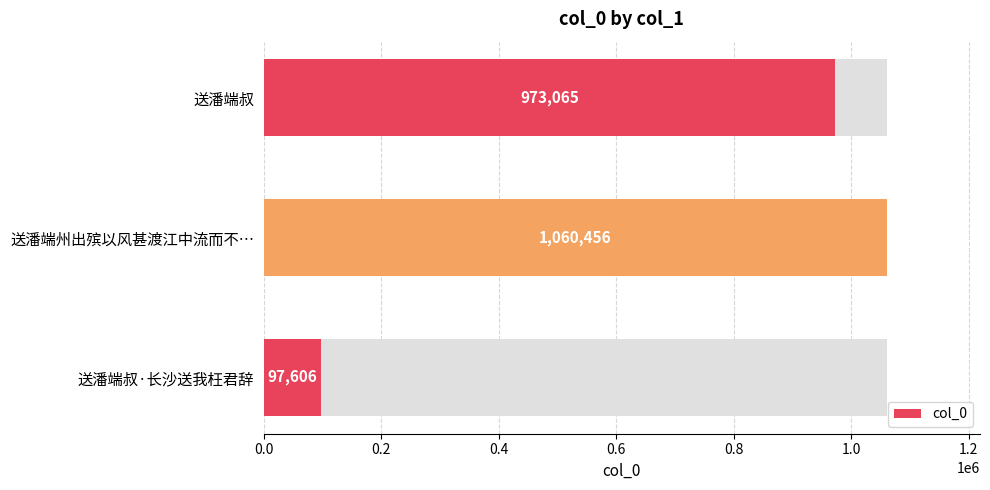

What is the maximum value shown in the chart?

1060456